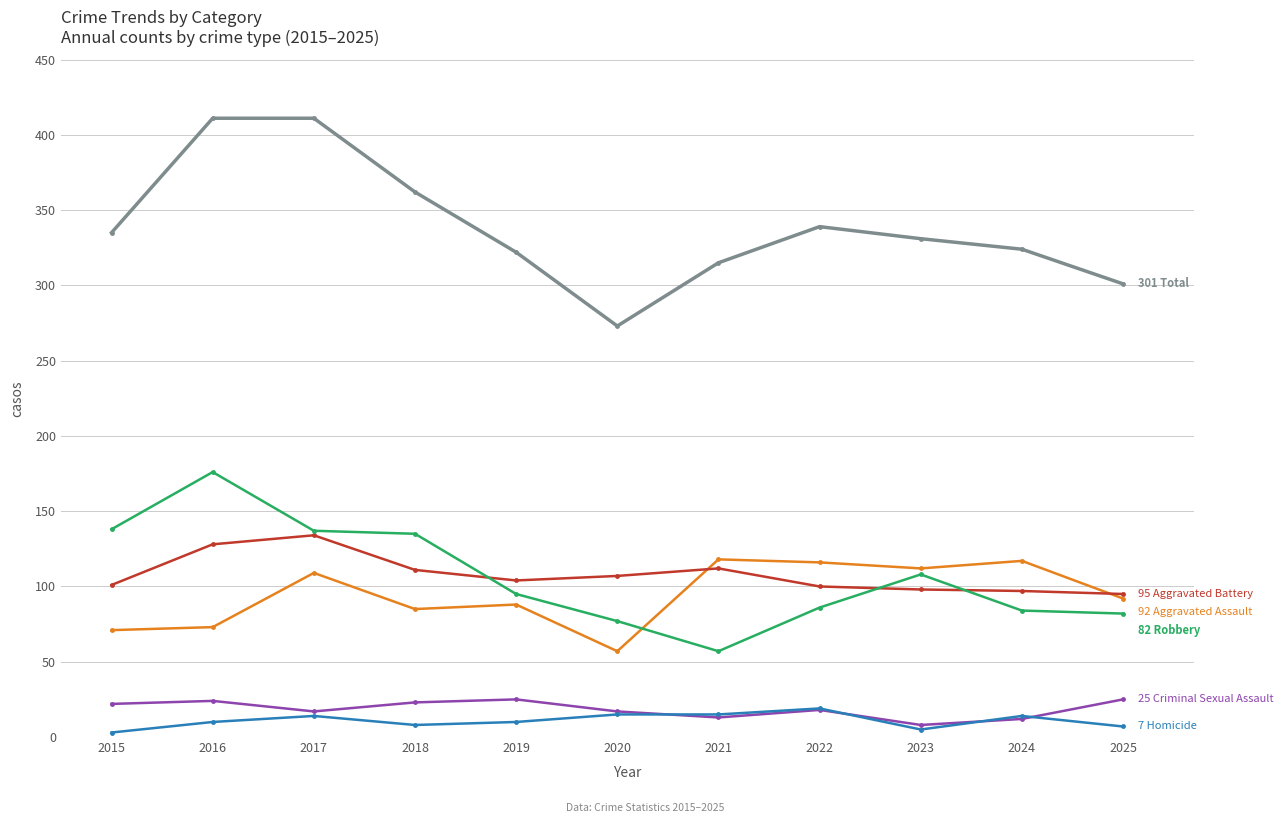

What is the spread (max minus min) of values at 2021?

302